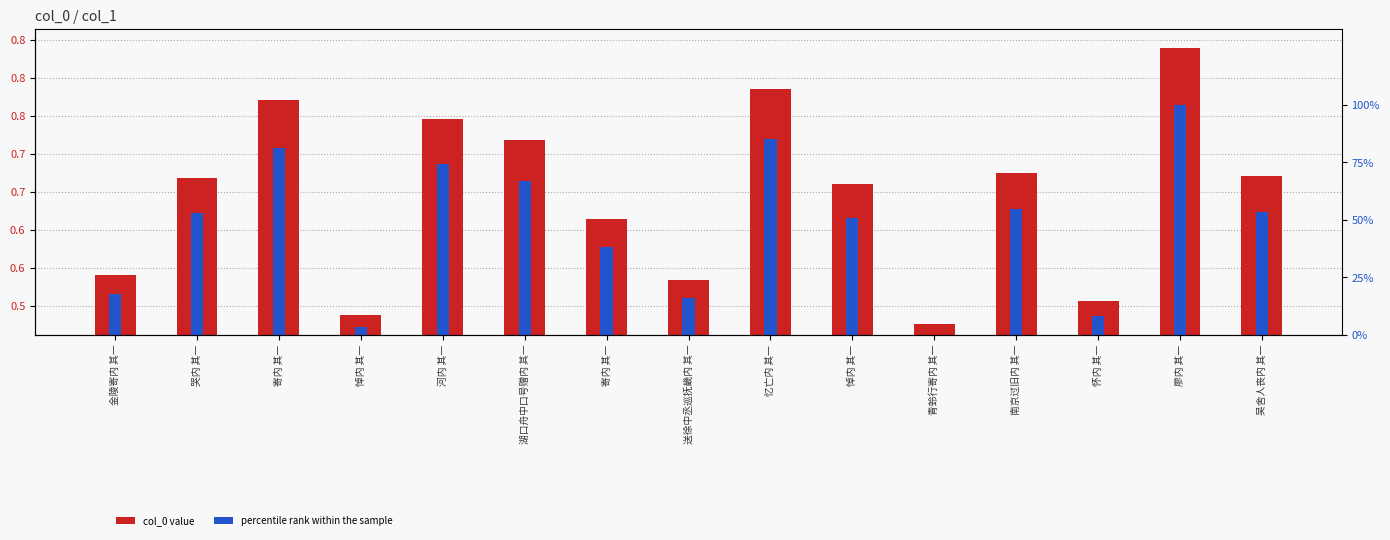

How many values in the percentile rank within the sample series exceed 53?

8